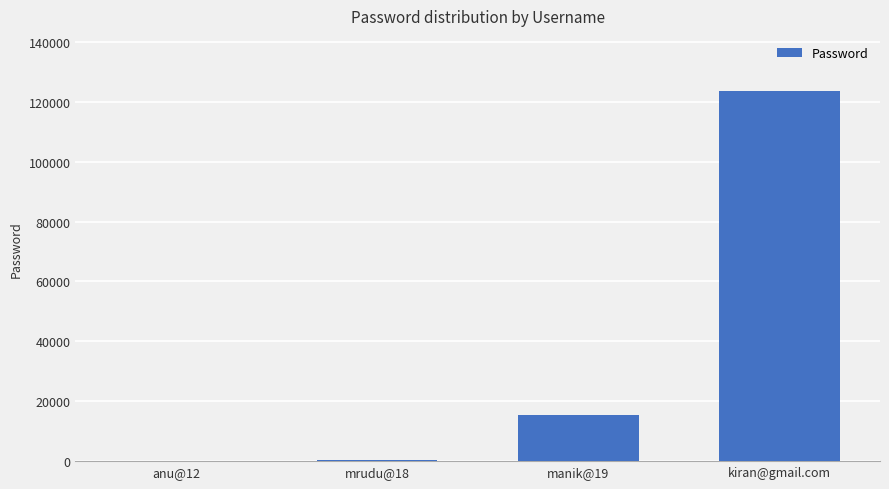

What value does the data have at kiran@gmail.com?

123456